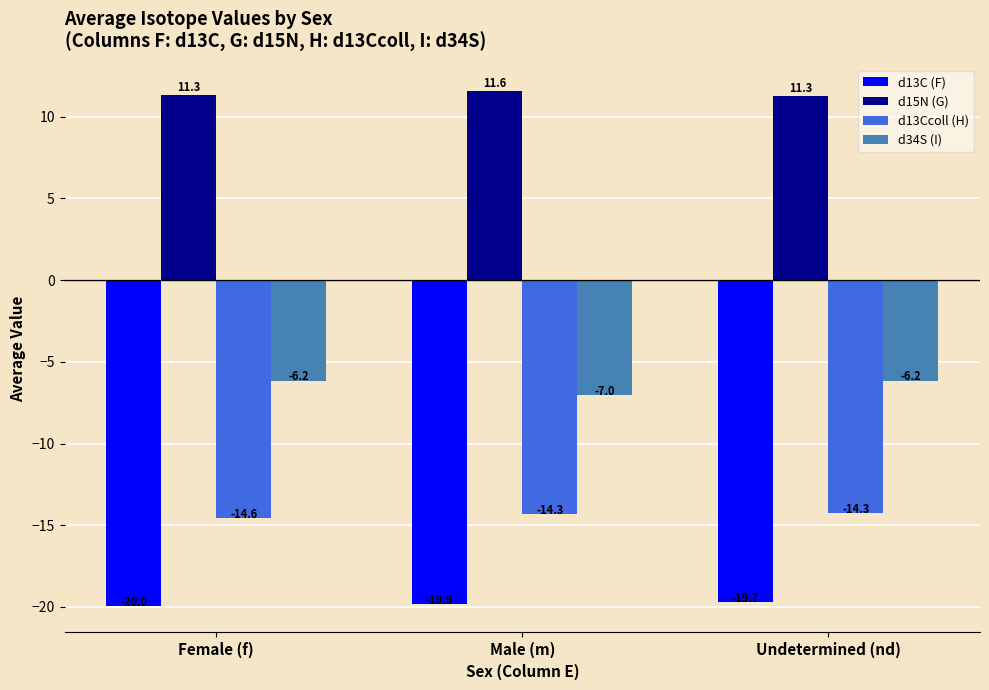

At how many categories does at least one series exceed 10?

3